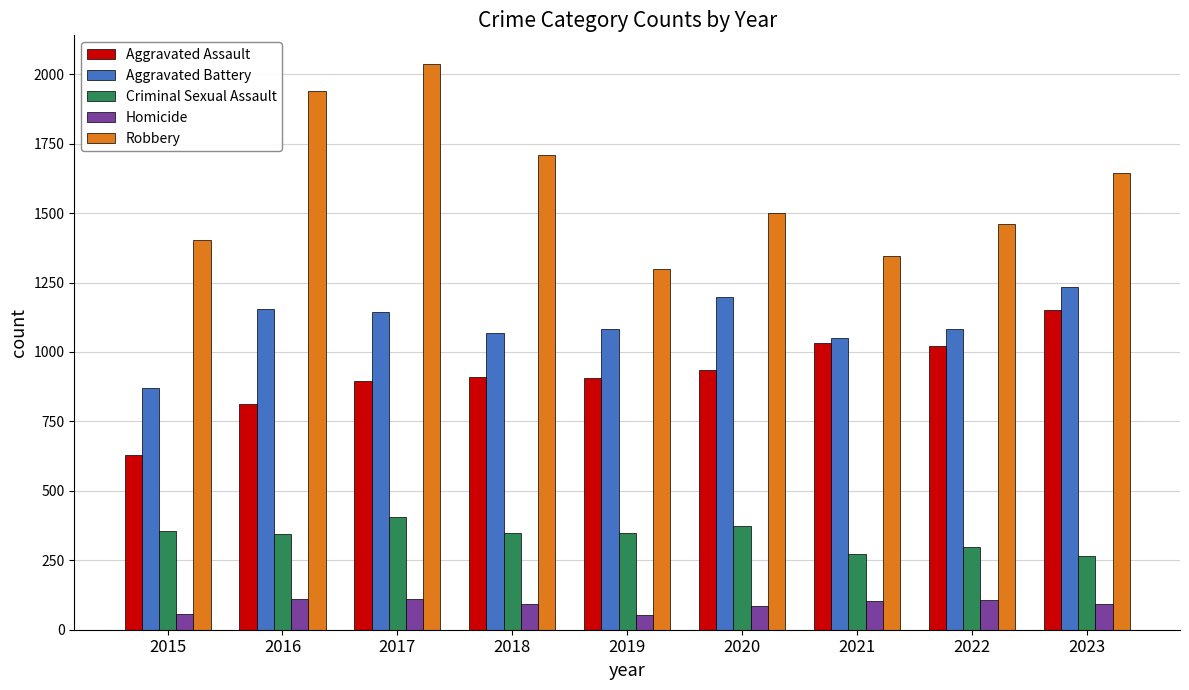

Which series has the widest spread of values?

Robbery